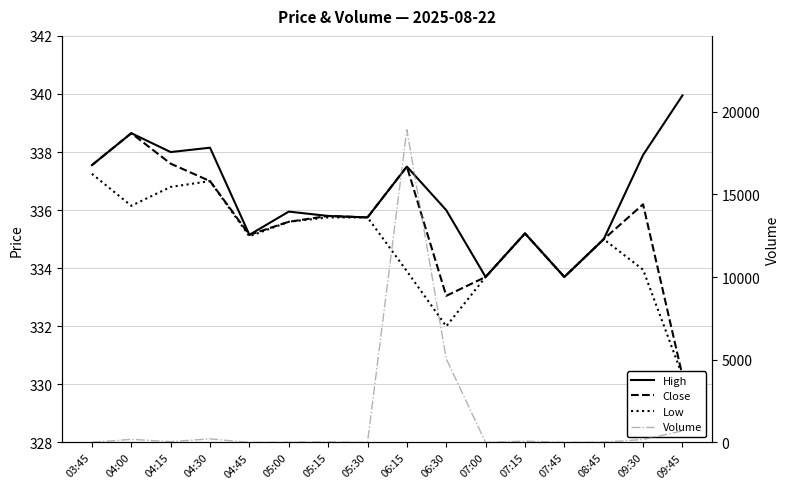

Reading left to right, extract all data points from this chart.

High: 337.5	338.6	338.0	338.1	335.1	336.0	335.8	335.8	337.5	336.0	333.7	335.2	333.7	335.0	337.9	340.0
Close: 337.5	338.6	337.6	337.0	335.1	335.6	335.8	335.8	337.5	333.0	333.7	335.2	333.7	335.0	336.2	330.3
Low: 337.2	336.1	336.8	337.0	335.1	335.6	335.8	335.8	333.9	332.0	333.7	335.2	333.7	335.0	334.0	330.3
Volume: 10.0	190.0	52.0	220.0	3.0	21.0	34.0	0.0	18910.0	5058.0	4.0	83.0	7.0	19.0	180.0	704.0